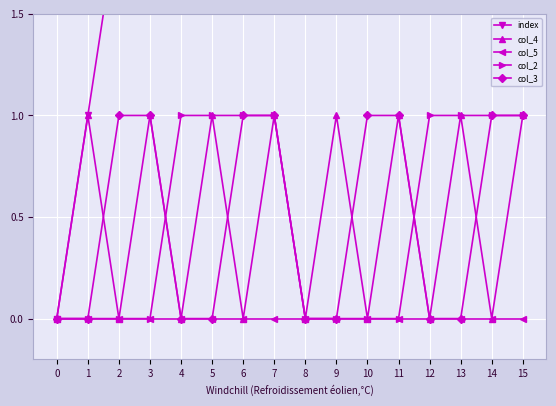

At 0, list the series in order from largest to smallest.

index, col_4, col_5, col_2, col_3